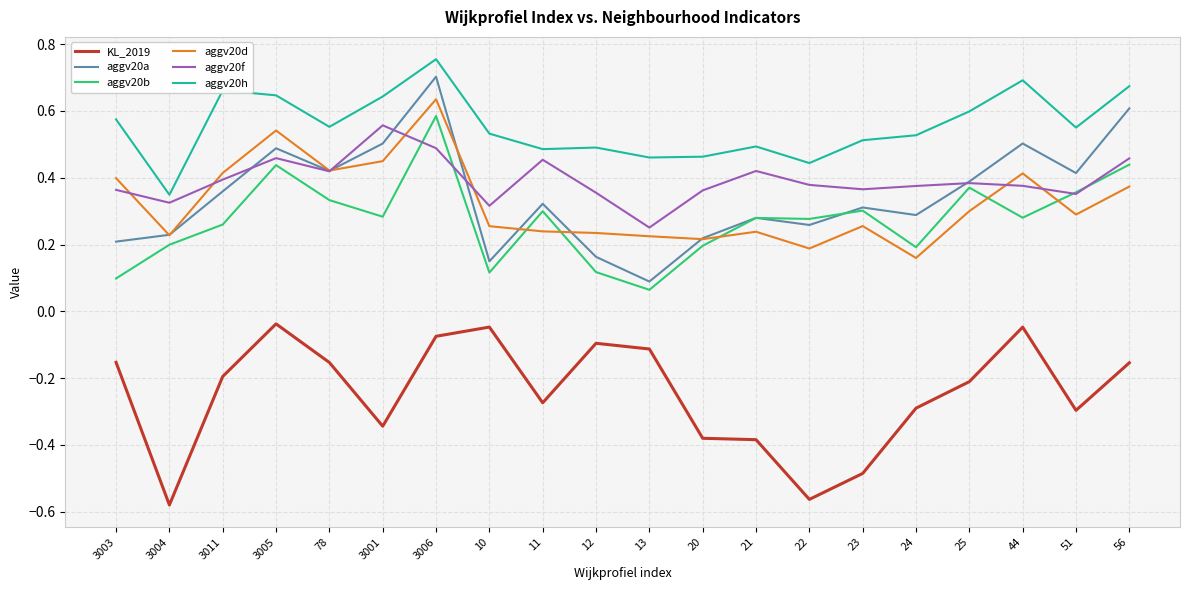

At which label is aggv20a closest to 0?

13